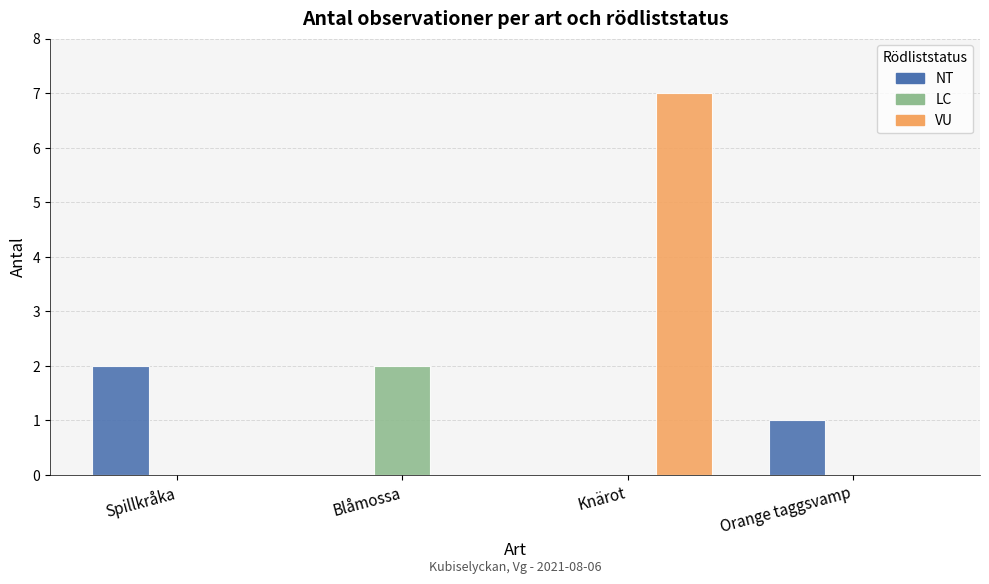

At which label does NT reach its peak?

Spillkråka